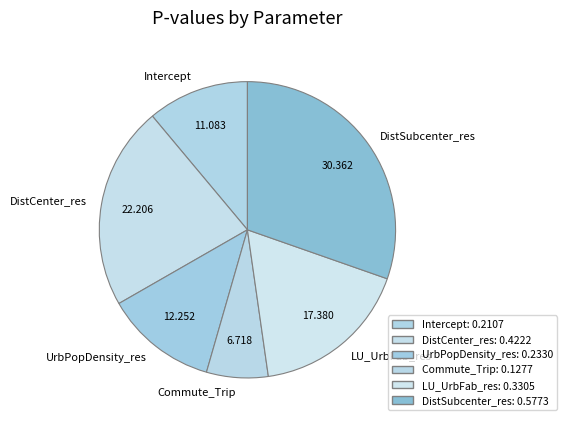

Is it true that DistSubcenter_res is 25% of the pie?

False